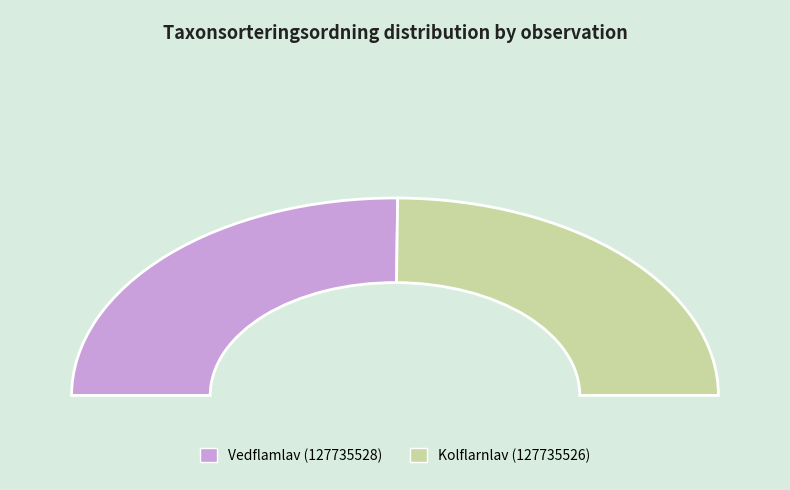

To the nearest percent, what is the difference between the largest and smallest slice percentages?

1%